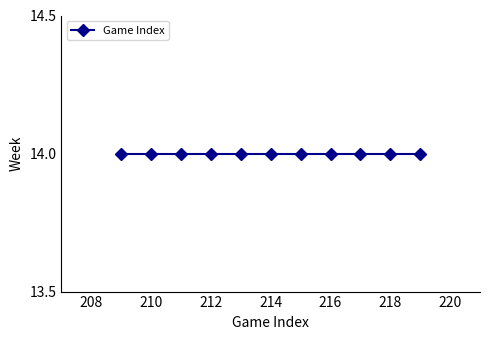

Does the chart have visible grid lines?

No